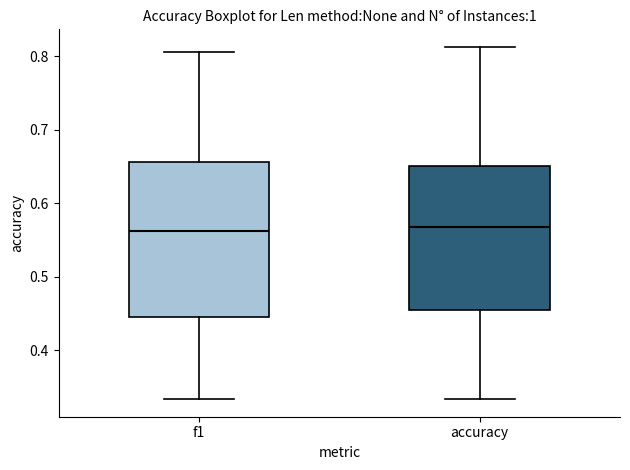

Reading left to right, read every box against the y-axis: the position of its median line, the range the box covers, and the ends of its whiskers. The values are not printed on the chart, so give them approximately, as read against the axis.

f1: median 0.56, box 0.45 to 0.66, whiskers 0.33 to 0.81
accuracy: median 0.57, box 0.45 to 0.65, whiskers 0.33 to 0.81